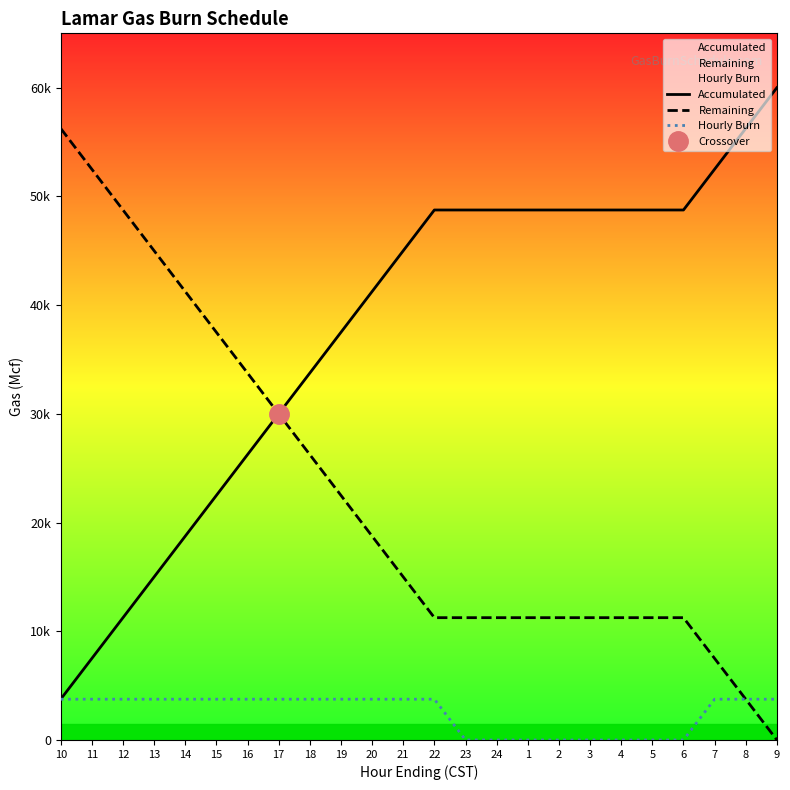

At which label does Remaining first exceed 15000?

10